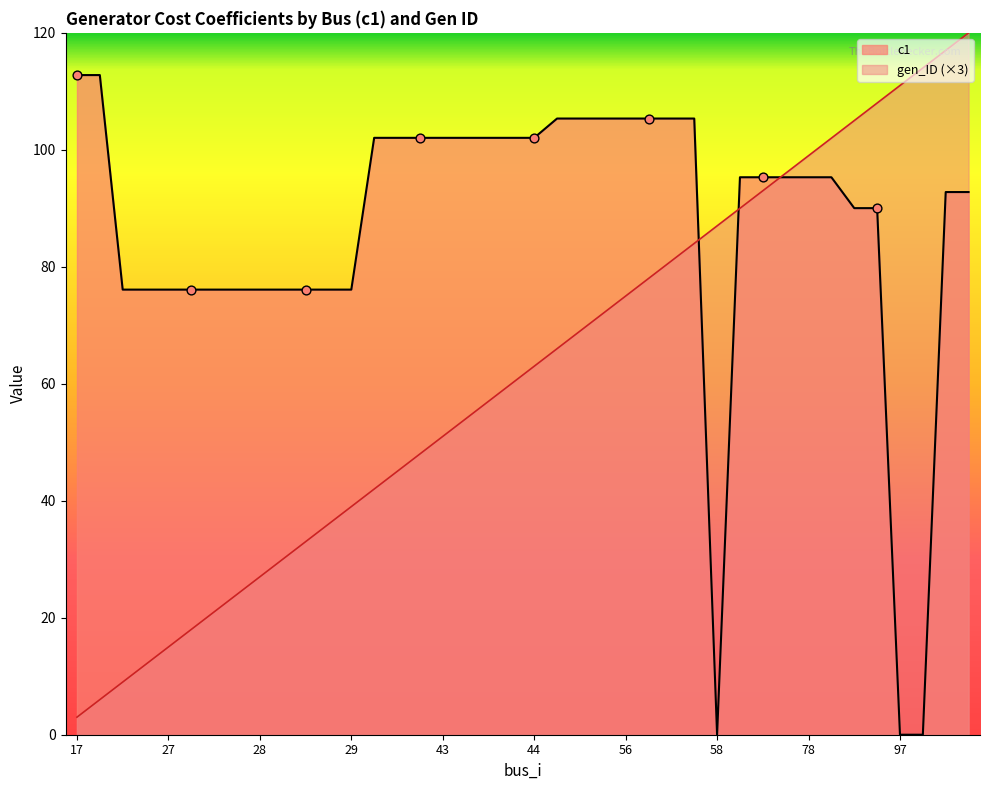

At which category is the sum across all series the highest?

104